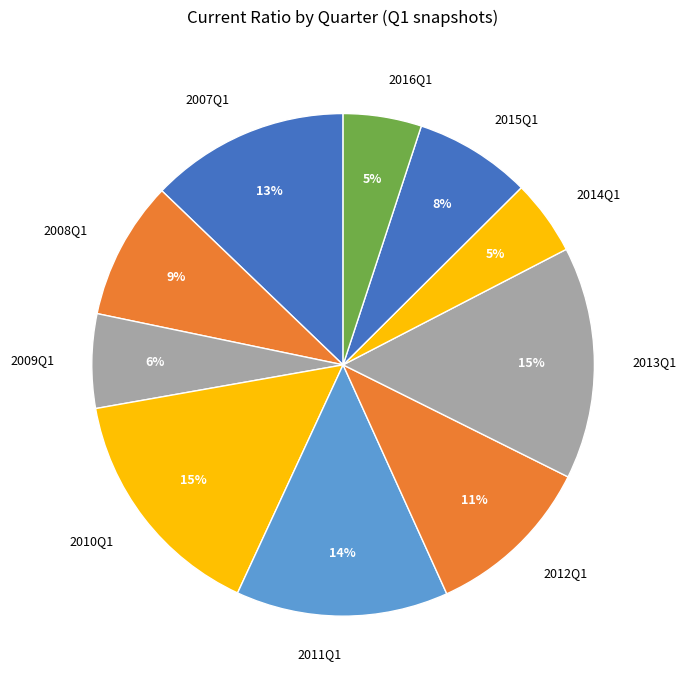

The 2009Q1 slice represents 6% of the pie. True or false?

True